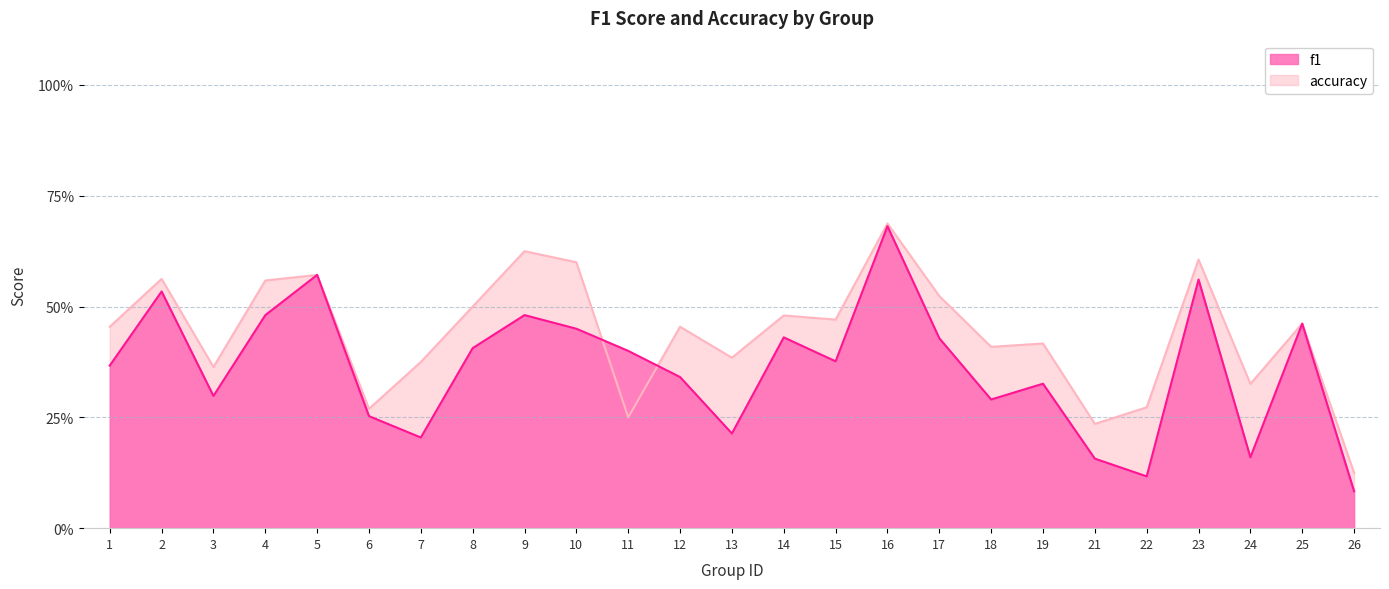

What is the value of the f1 point at the 19th from the left?

0.3